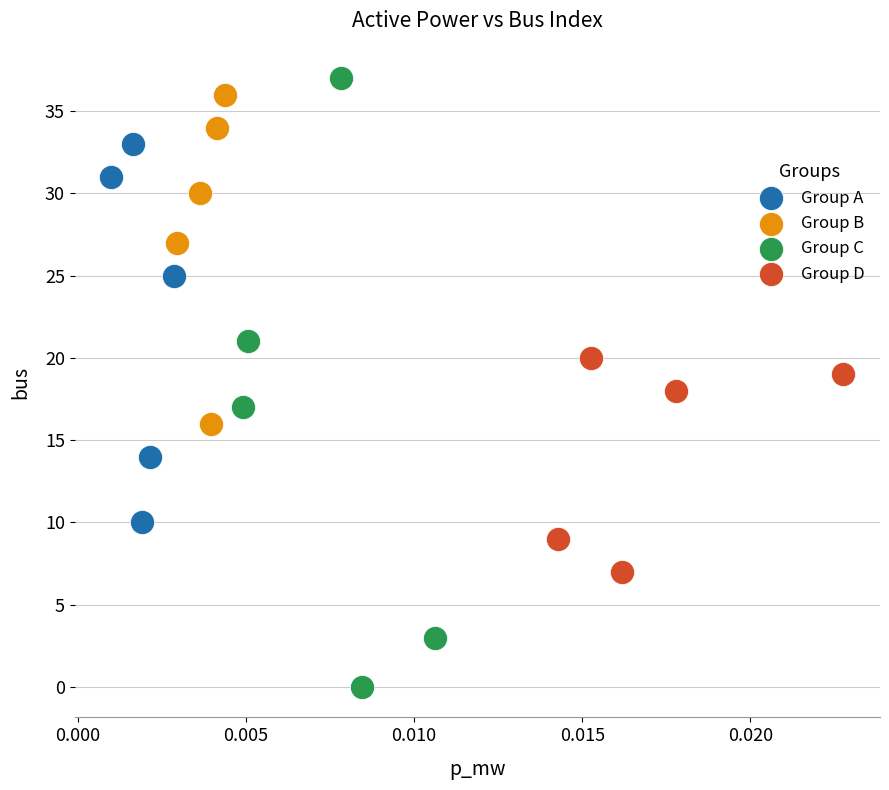

Which series has the widest spread of Y values?

Group C